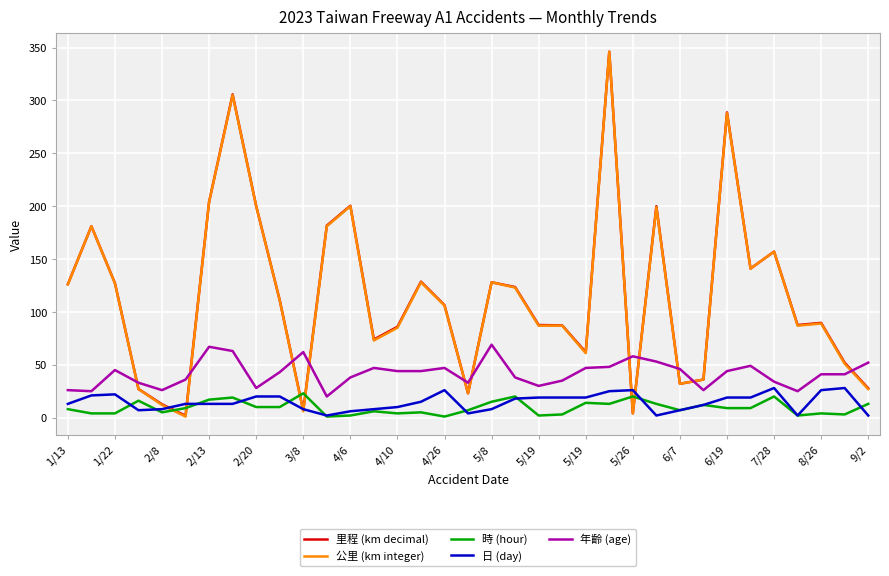

Which series ends up on top after the final intersection of 公里 (km integer) and 時 (hour)?

公里 (km integer)